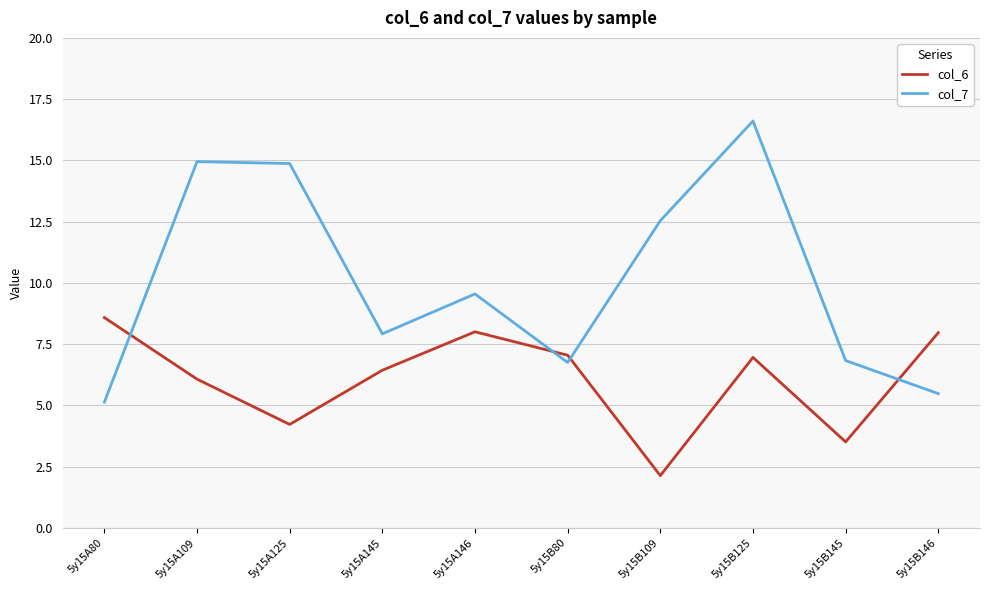

After their last crossing, which series has the higher values: col_6 or col_7?

col_6